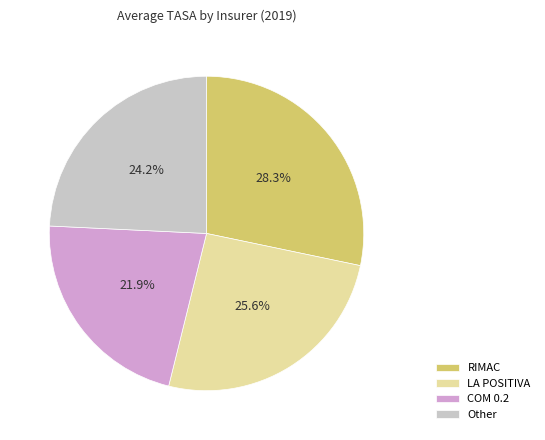

Does any single category account for the majority?

No